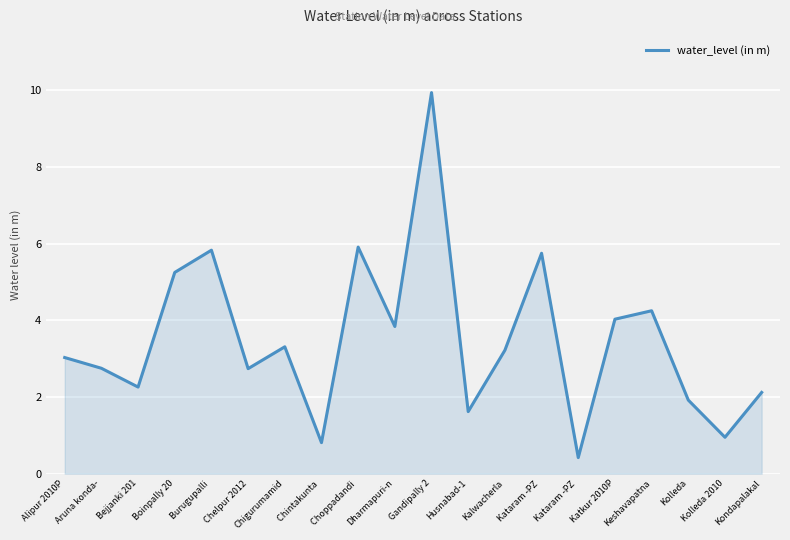

Where does the data first go above 3?

Alipur 2010P